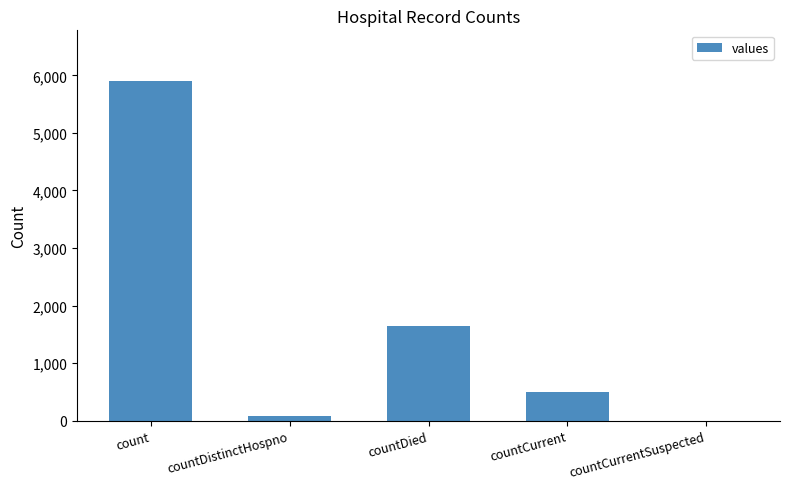

Are the bars horizontal?

No